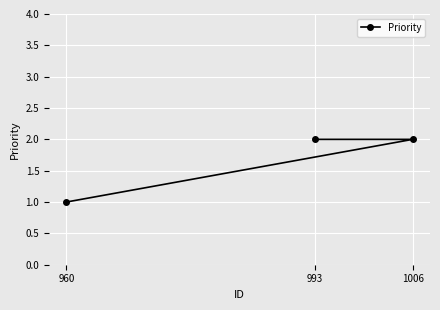

Read the value at 993.

2